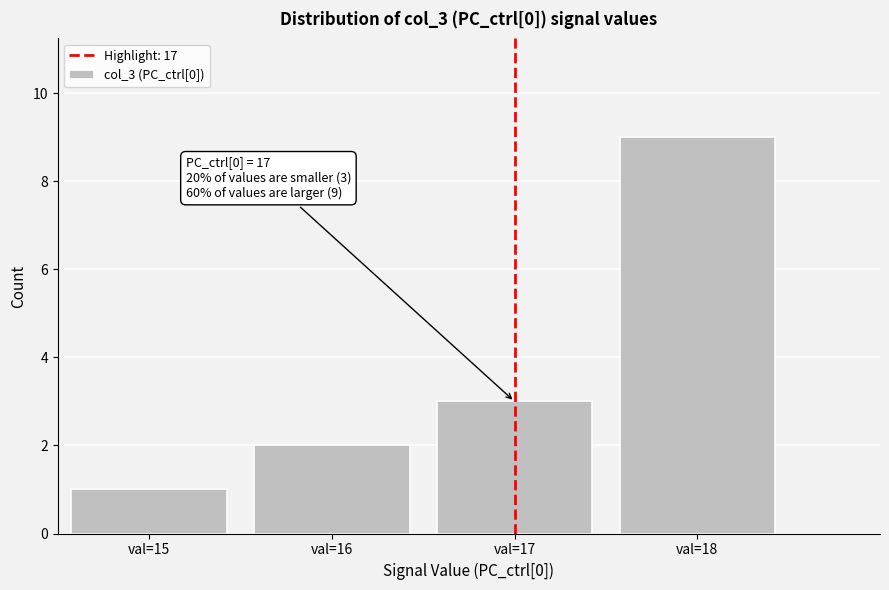

Over which range of the x-axis is the bar tallest?

17.5 to 18.5